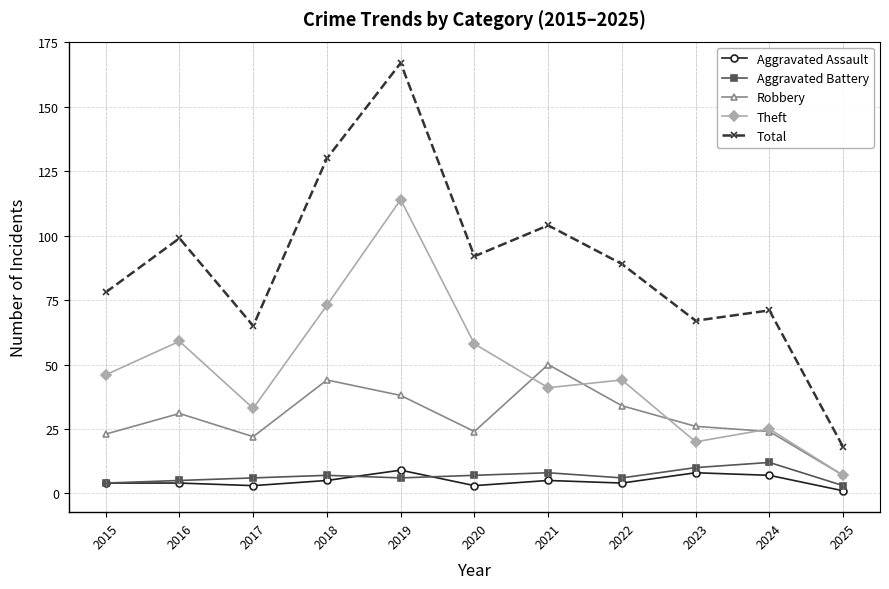

How many lines are shown in the chart?

5